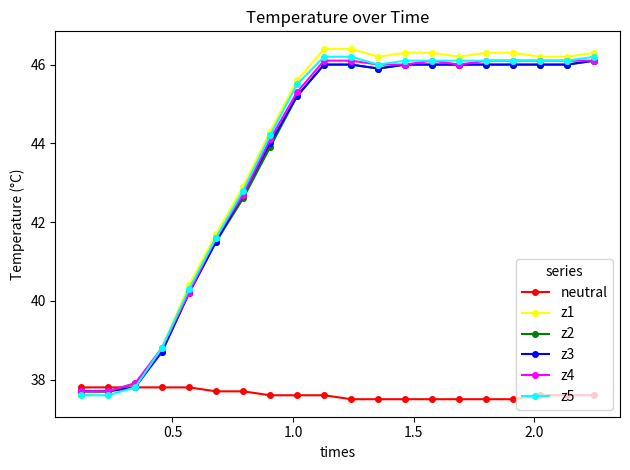

What is the value of the z2 point at the 15th from the left?

46.0